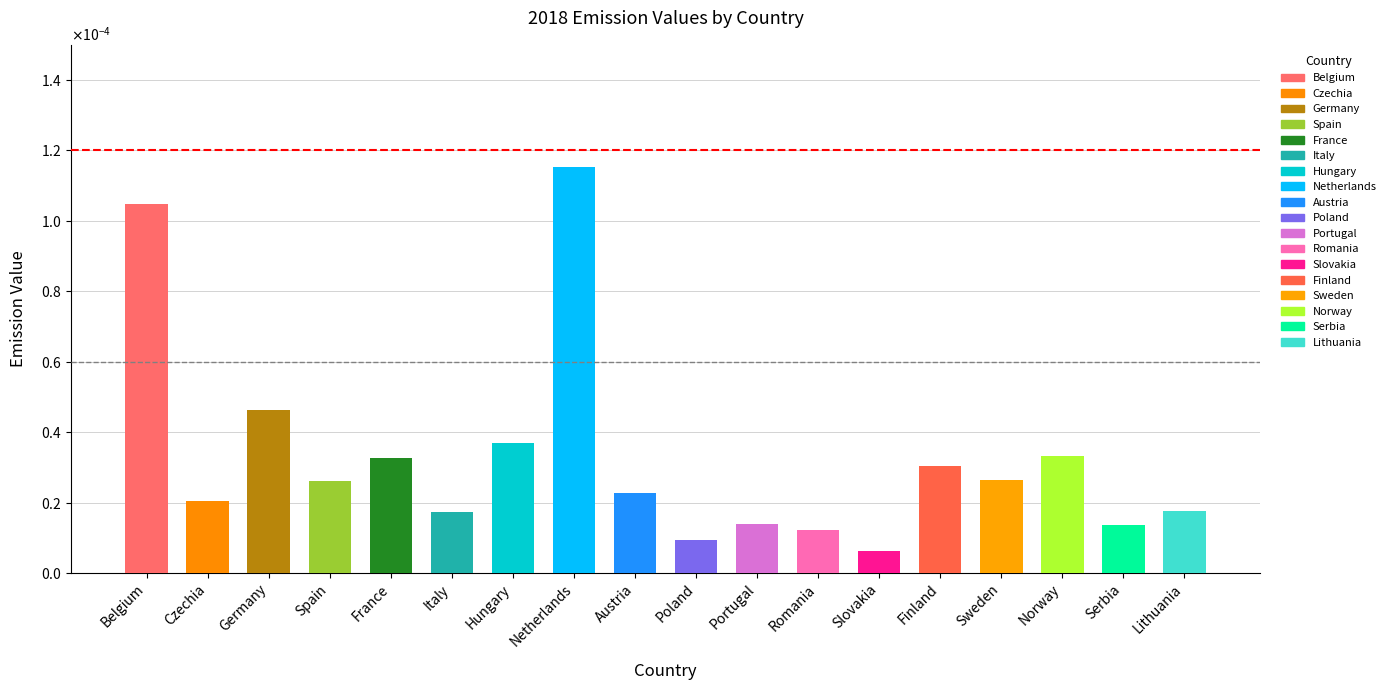

Which label corresponds to the smallest value in the chart?

Slovakia